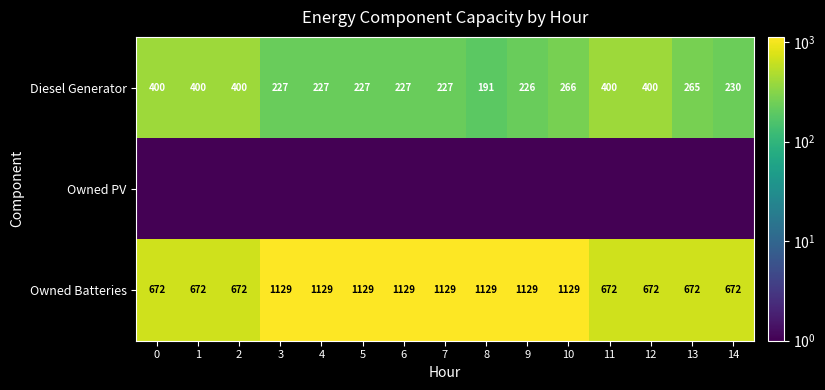

What is the smallest value displayed?

0.1